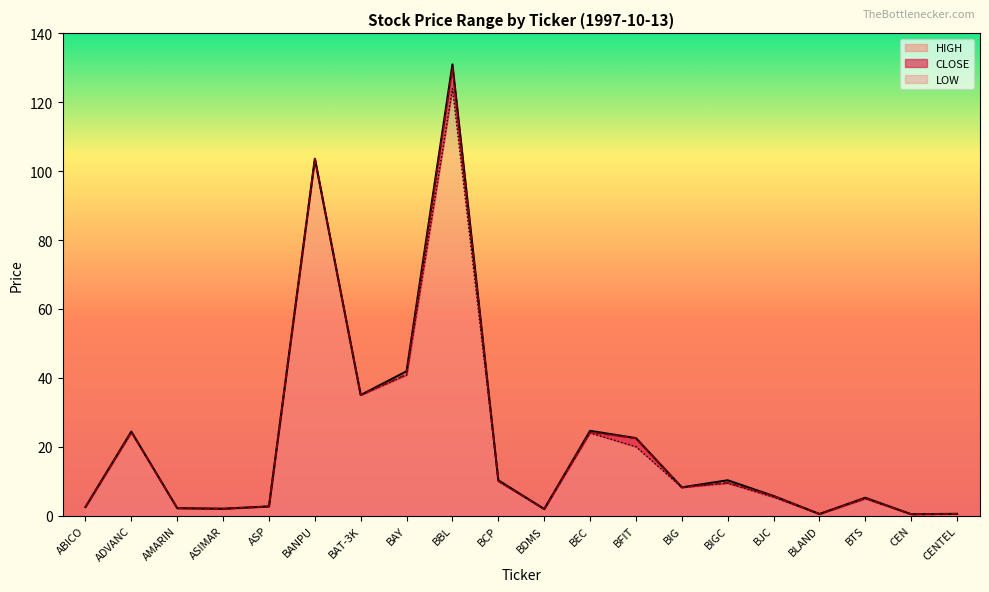

What is the sum of all LOW values?

422.0